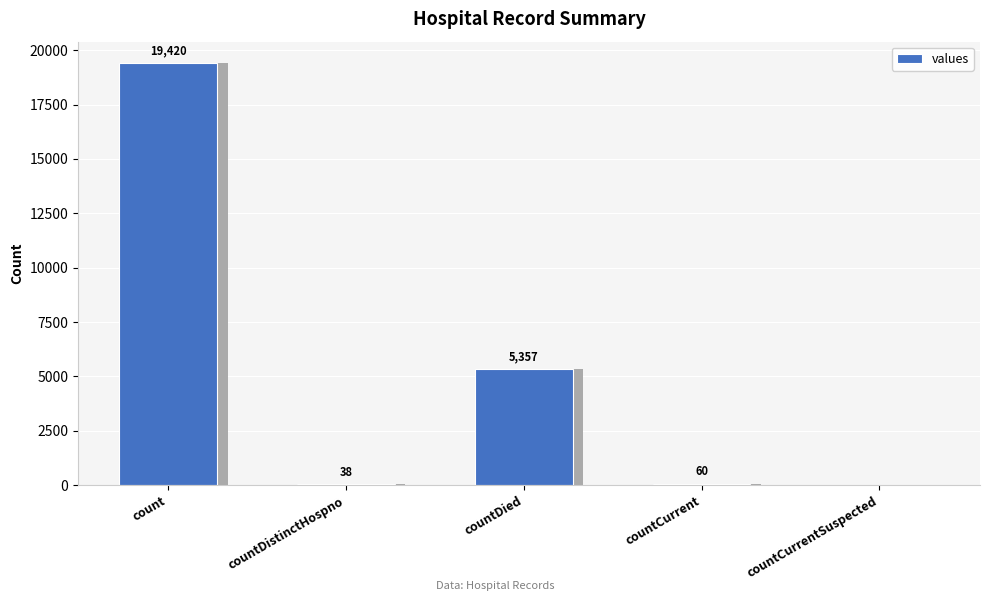

Count the number of data series in this chart.

1